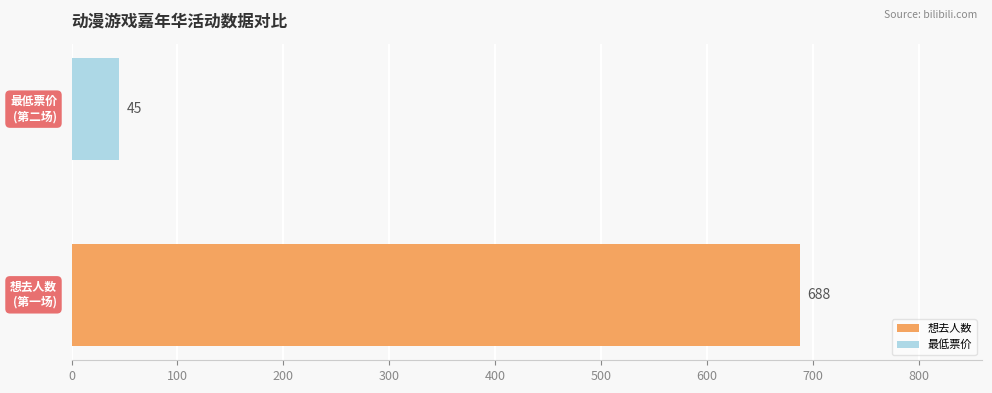

Which series has the largest range (max minus min)?

想去人数